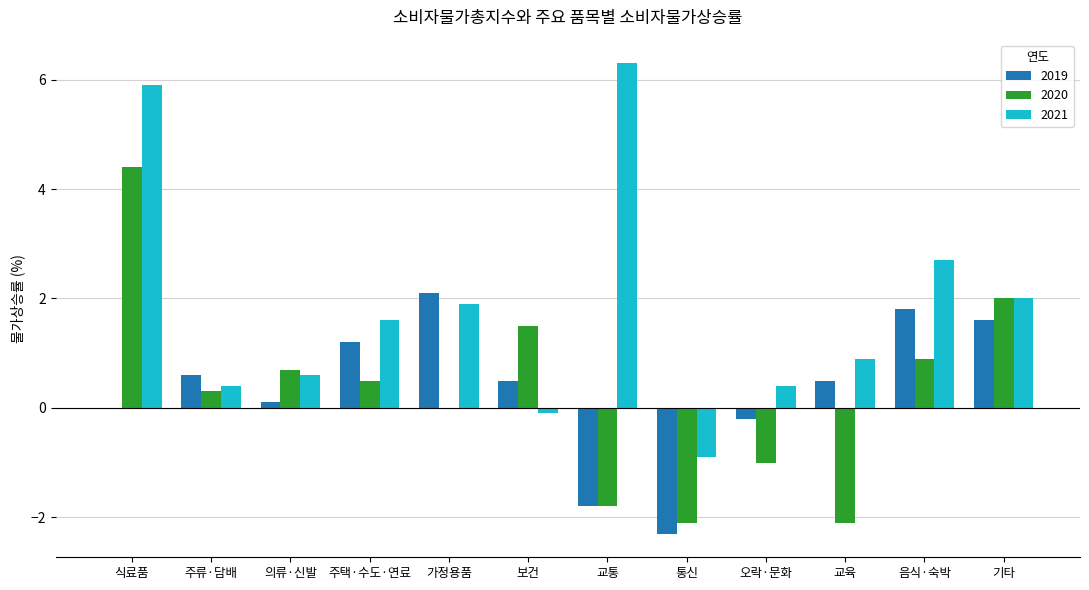

How many categories are shown in the chart?

12